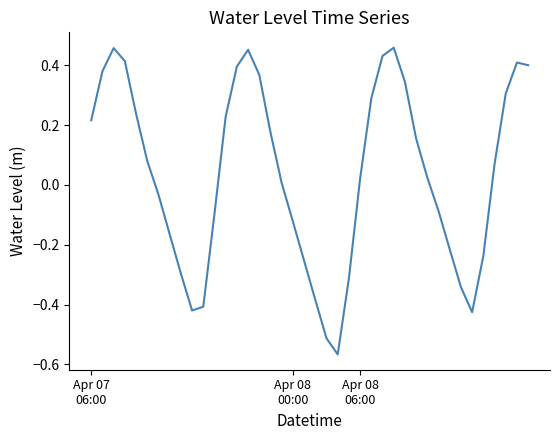

Count the number of data series in this chart.

1